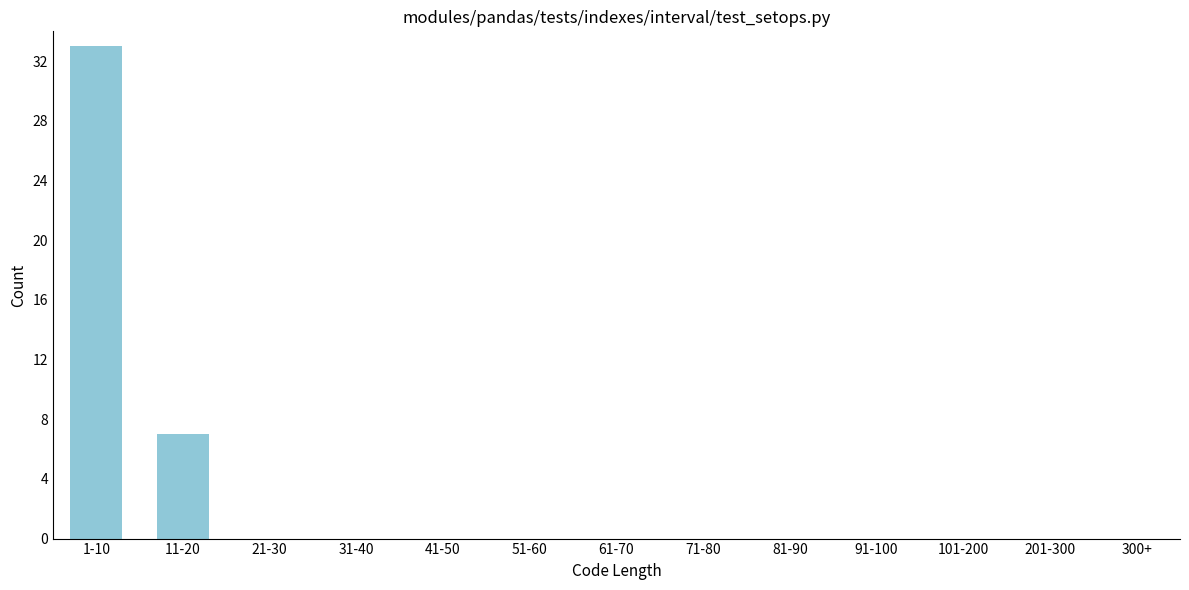

Reading left to right, list all the values displayed in this chart.

1-10=33	11-20=7	21-30=0	31-40=0	41-50=0	51-60=0	61-70=0	71-80=0	81-90=0	91-100=0	101-200=0	201-300=0	300+=0